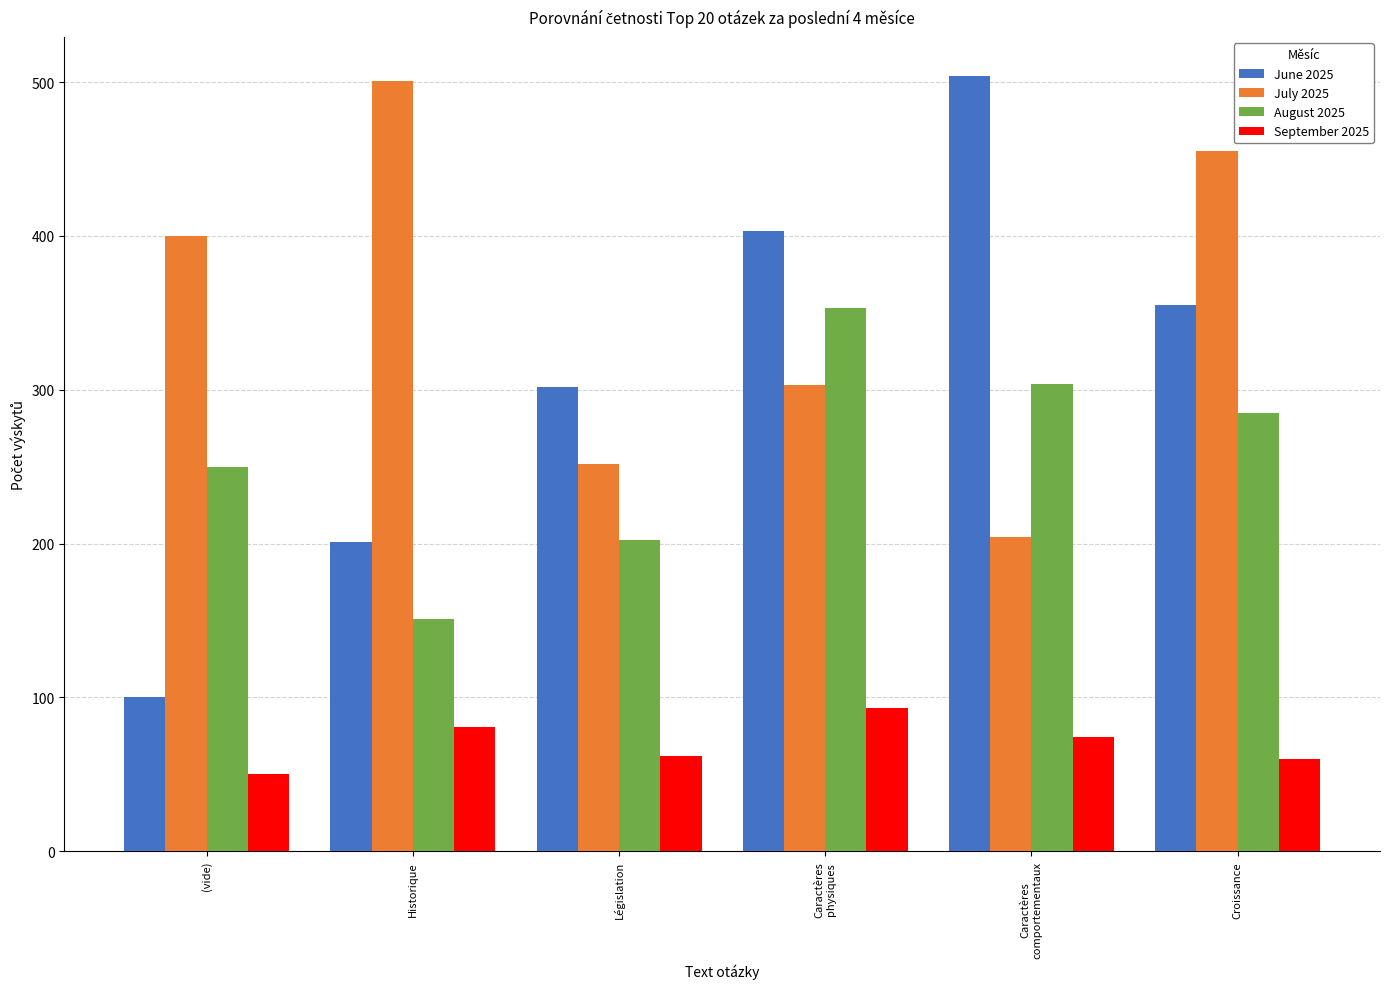

At which label does June 2025 first exceed 355?

Caractères
physiques